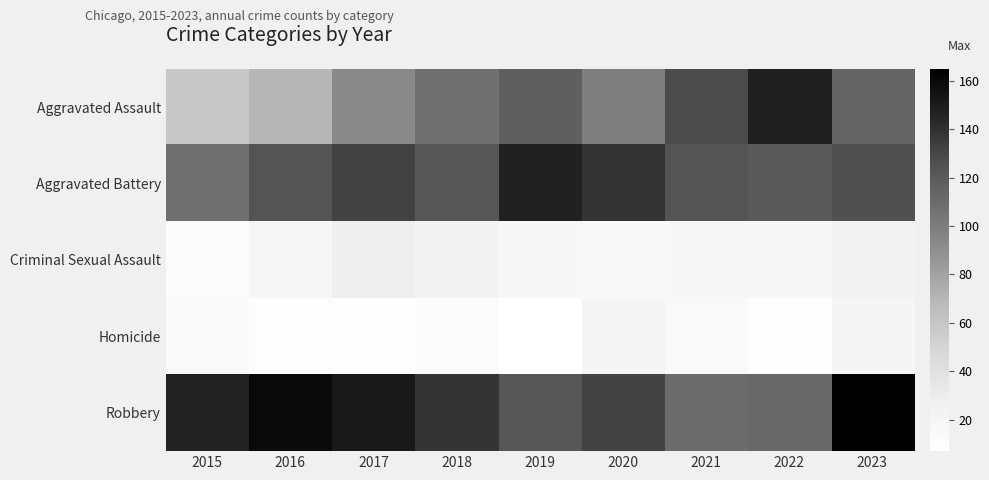

What is the total value across all series at 2016?

381